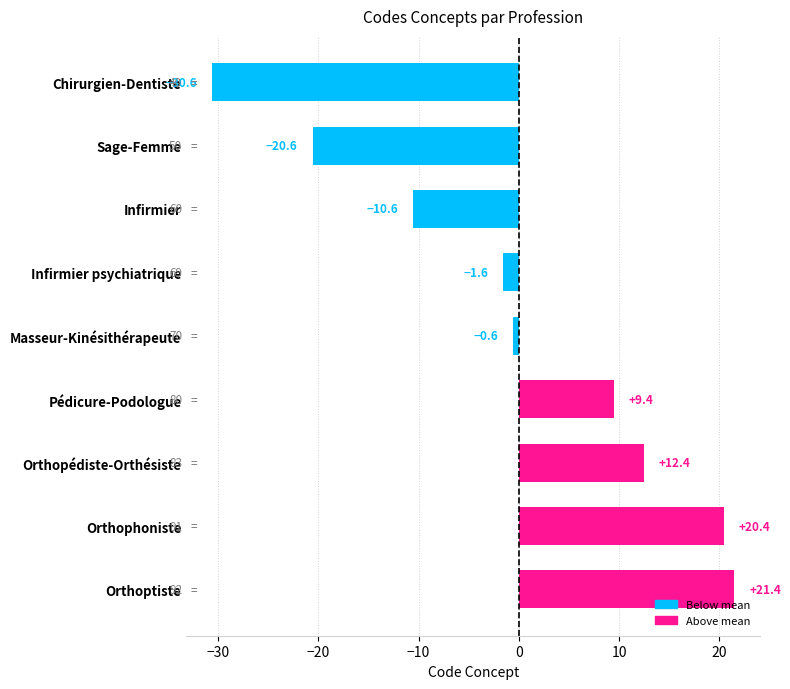

How many data points are above 0?

4